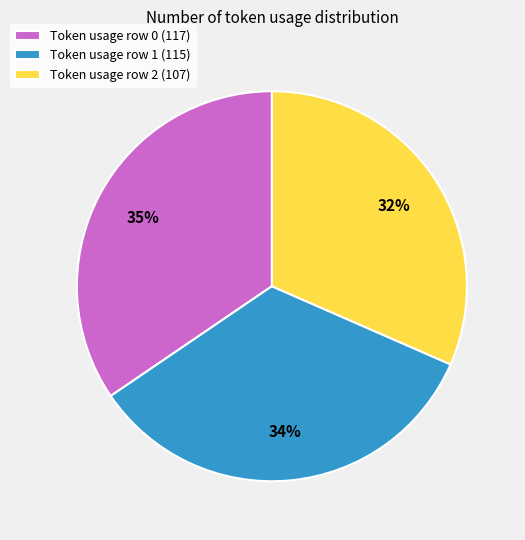

To the nearest percent, what is the combined percentage of Token usage row 1 (115) and Token usage row 0 (117)?

68%